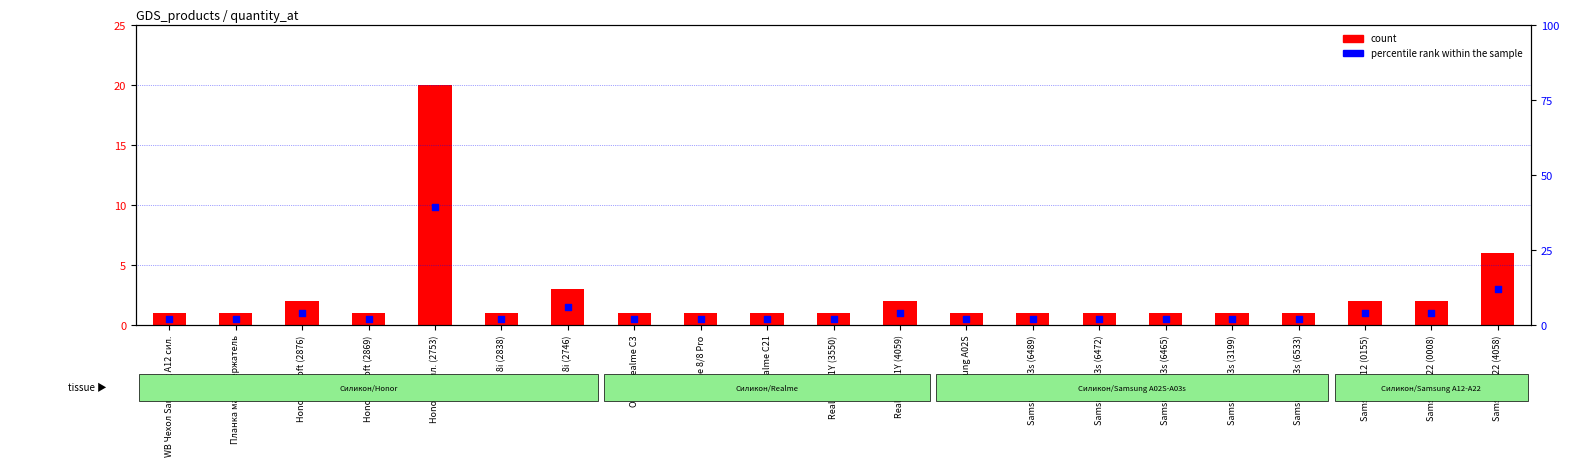

At which category is the sum across all series the highest?

Honor 50 сил. (2753)